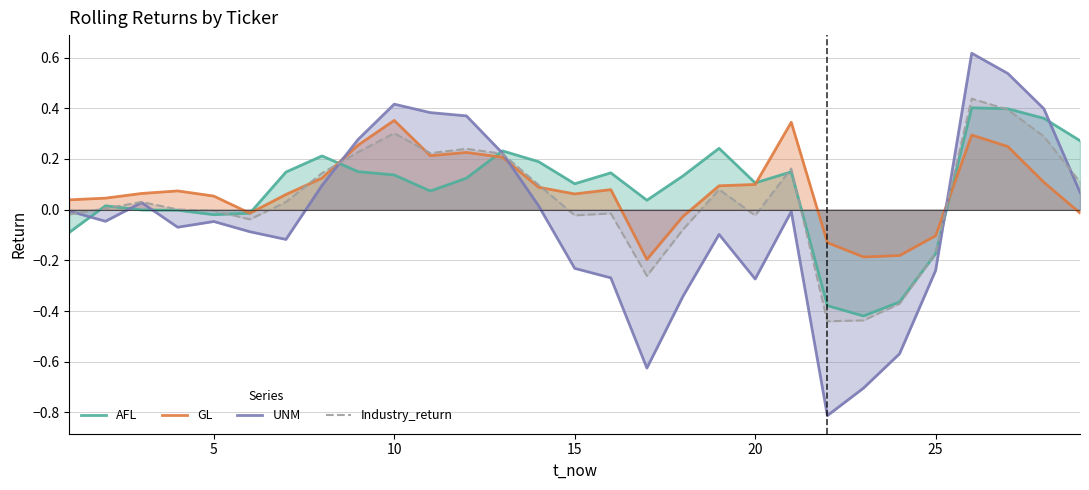

Reading left to right, what are all the values shown in this chart?

AFL: -0.1	0.0	-0.0	-0.0	-0.0	-0.0	0.1	0.2	0.2	0.1	0.1	0.1	0.2	0.2	0.1	0.1	0.0	0.1	0.2	0.1	0.1	-0.4	-0.4	-0.4	-0.2	0.4	0.4	0.4	0.3
GL: 0.0	0.0	0.1	0.1	0.1	-0.0	0.1	0.1	0.3	0.4	0.2	0.2	0.2	0.1	0.1	0.1	-0.2	-0.0	0.1	0.1	0.3	-0.1	-0.2	-0.2	-0.1	0.3	0.2	0.1	-0.0
UNM: -0.0	-0.0	0.0	-0.1	-0.0	-0.1	-0.1	0.1	0.3	0.4	0.4	0.4	0.2	0.0	-0.2	-0.3	-0.6	-0.3	-0.1	-0.3	-0.0	-0.8	-0.7	-0.6	-0.2	0.6	0.5	0.4	0.1
Industry_return: -0.0	0.0	0.0	0.0	-0.0	-0.0	0.0	0.1	0.2	0.3	0.2	0.2	0.2	0.1	-0.0	-0.0	-0.3	-0.1	0.1	-0.0	0.2	-0.4	-0.4	-0.4	-0.2	0.4	0.4	0.3	0.1